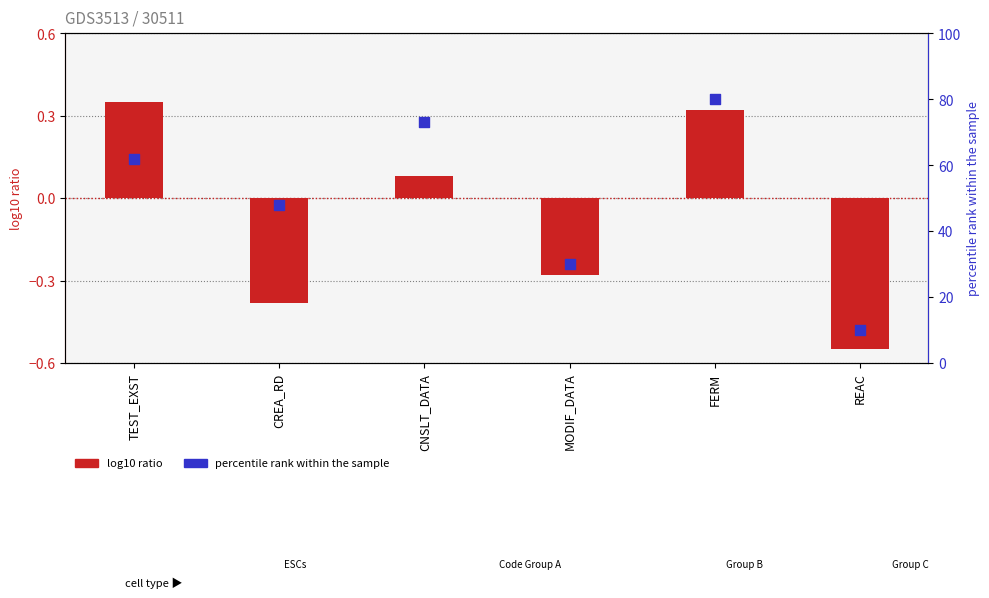

At how many categories does at least one series exceed 32?

4